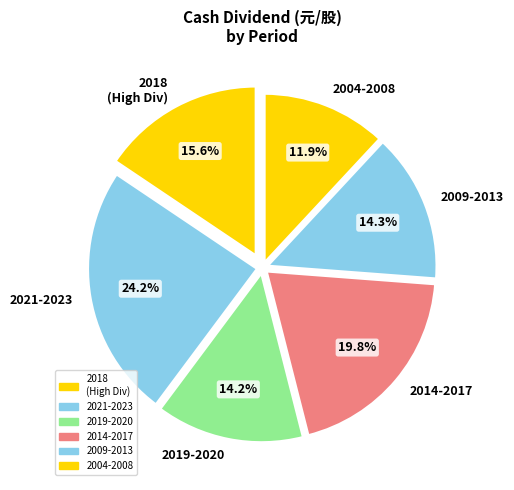

Does any single category account for the majority?

No